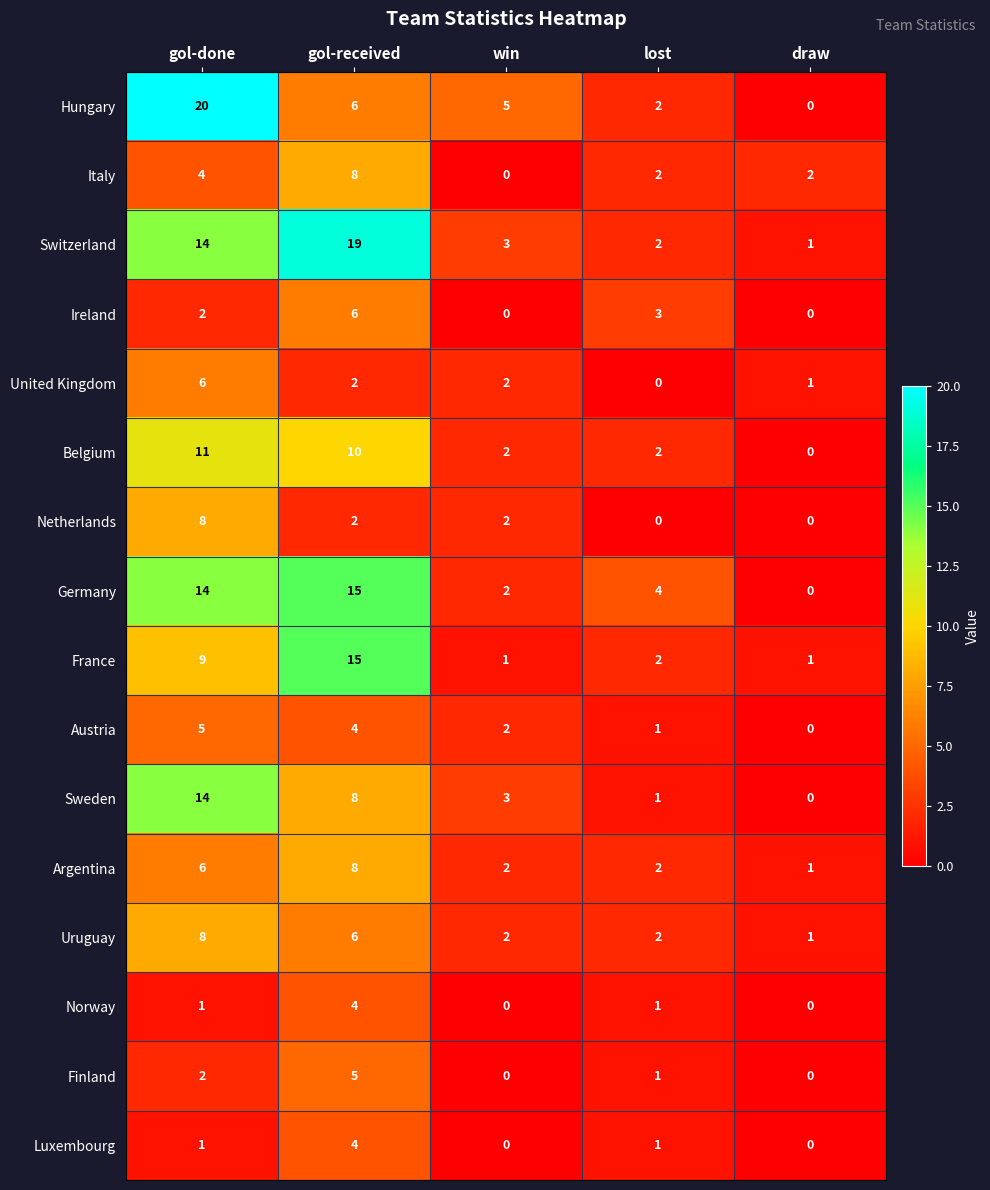

What is the sum of all Netherlands values?

12